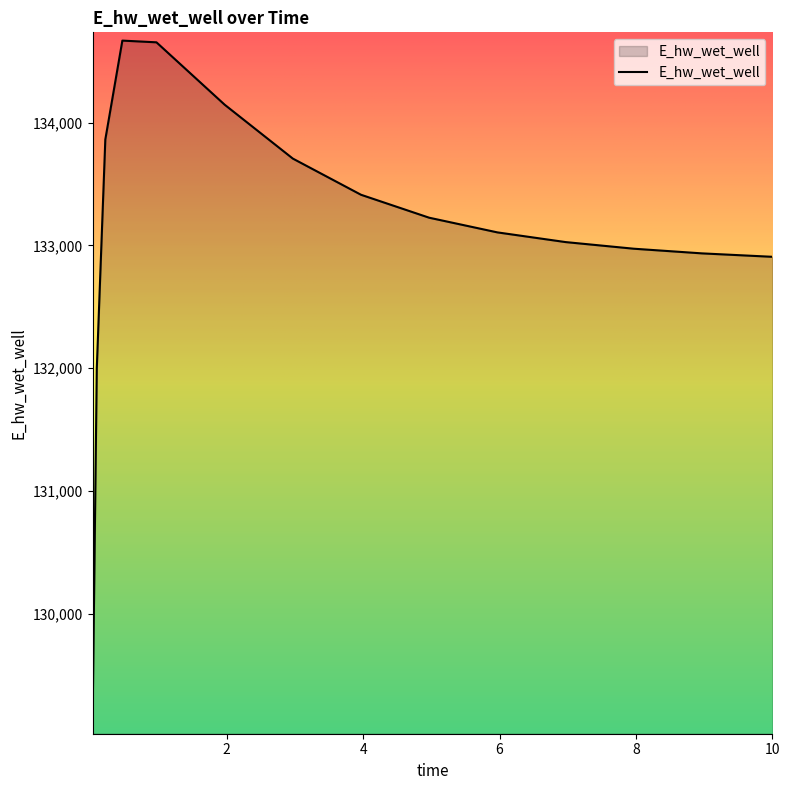

What is the greatest value displayed?

134668.5